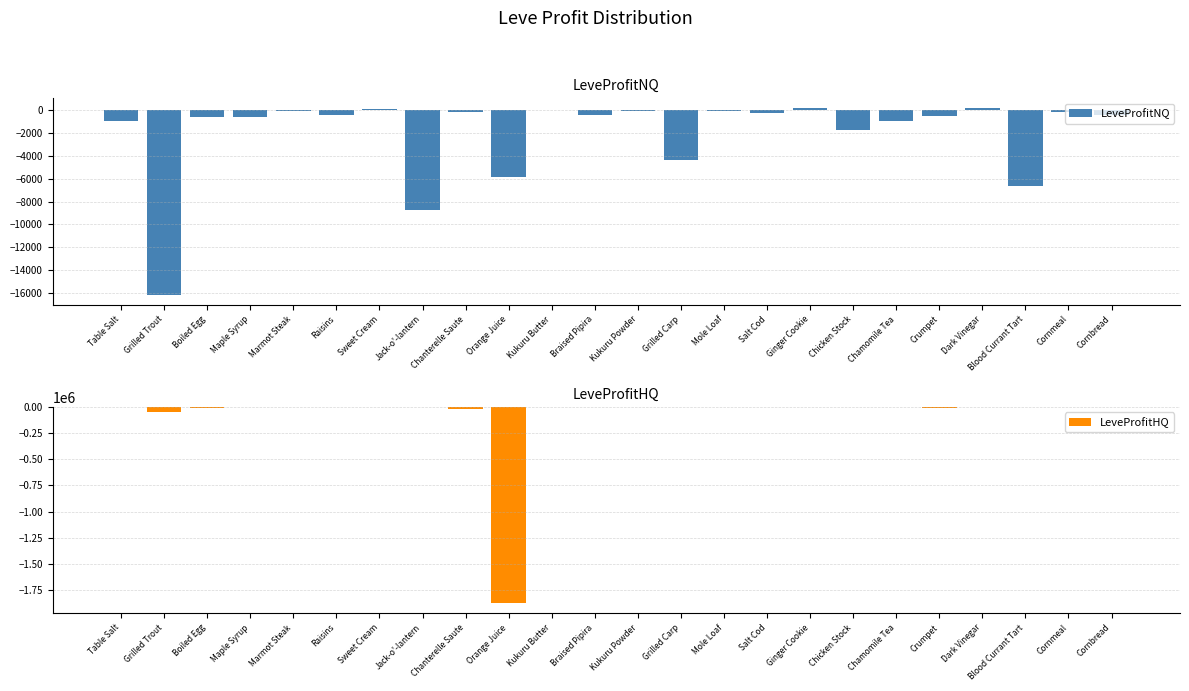

Is the value of LeveProfitHQ at Boiled Egg greater than the value of LeveProfitNQ at Cornbread?

No